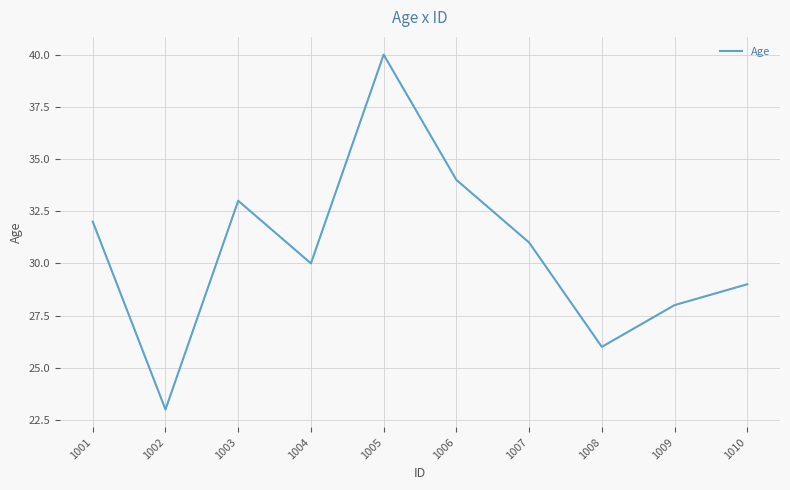

Is this an area chart (filled region under the line)?

No